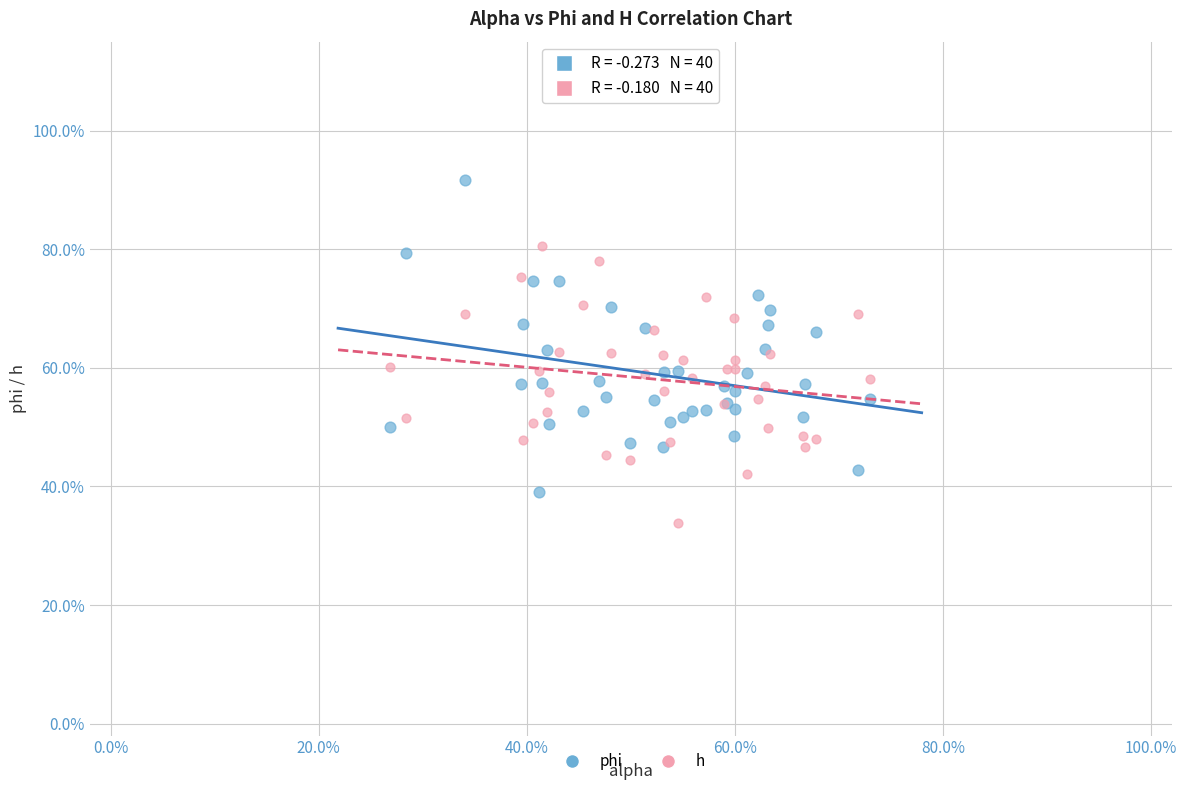

Which series contains the lowest Y value?

h